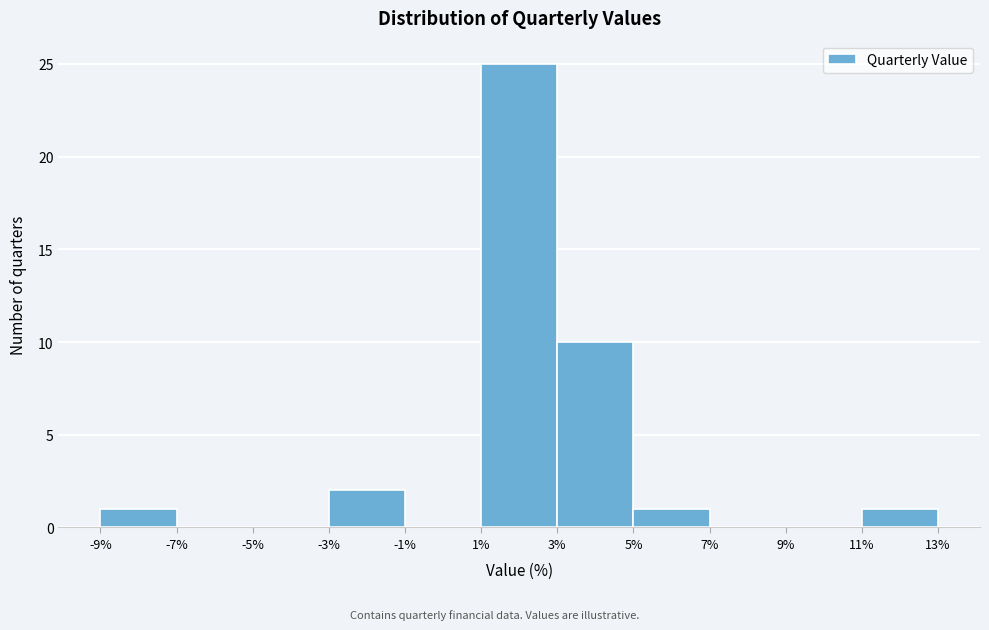

Reading left to right, list every bar in this chart as the range it spans on the x-axis followed by its height. The values are not printed on the chart, so give them approximately, as read against the axis.

-9% to -7%: 1
-7% to -5%: 0
-5% to -3%: 0
-3% to -1%: 2
-1% to 1%: 0
1% to 3%: 25
3% to 5%: 10
5% to 7%: 1
7% to 9%: 0
9% to 11%: 0
11% to 13%: 1